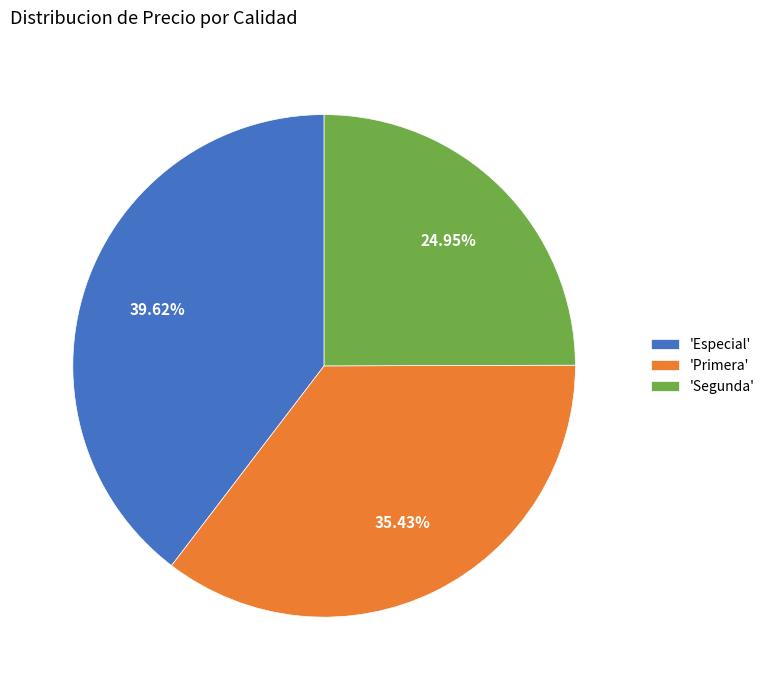

Combined, do 'Primera' and 'Segunda' account for over 50%?

Yes